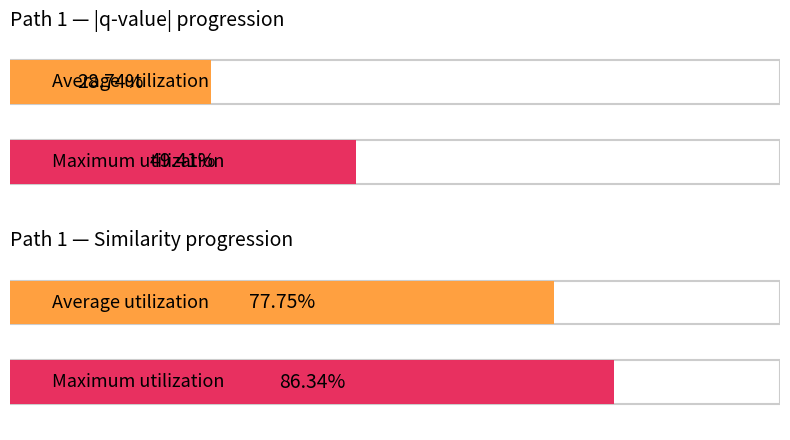

Is it true that similarity equals 0.3 at step_2?

False